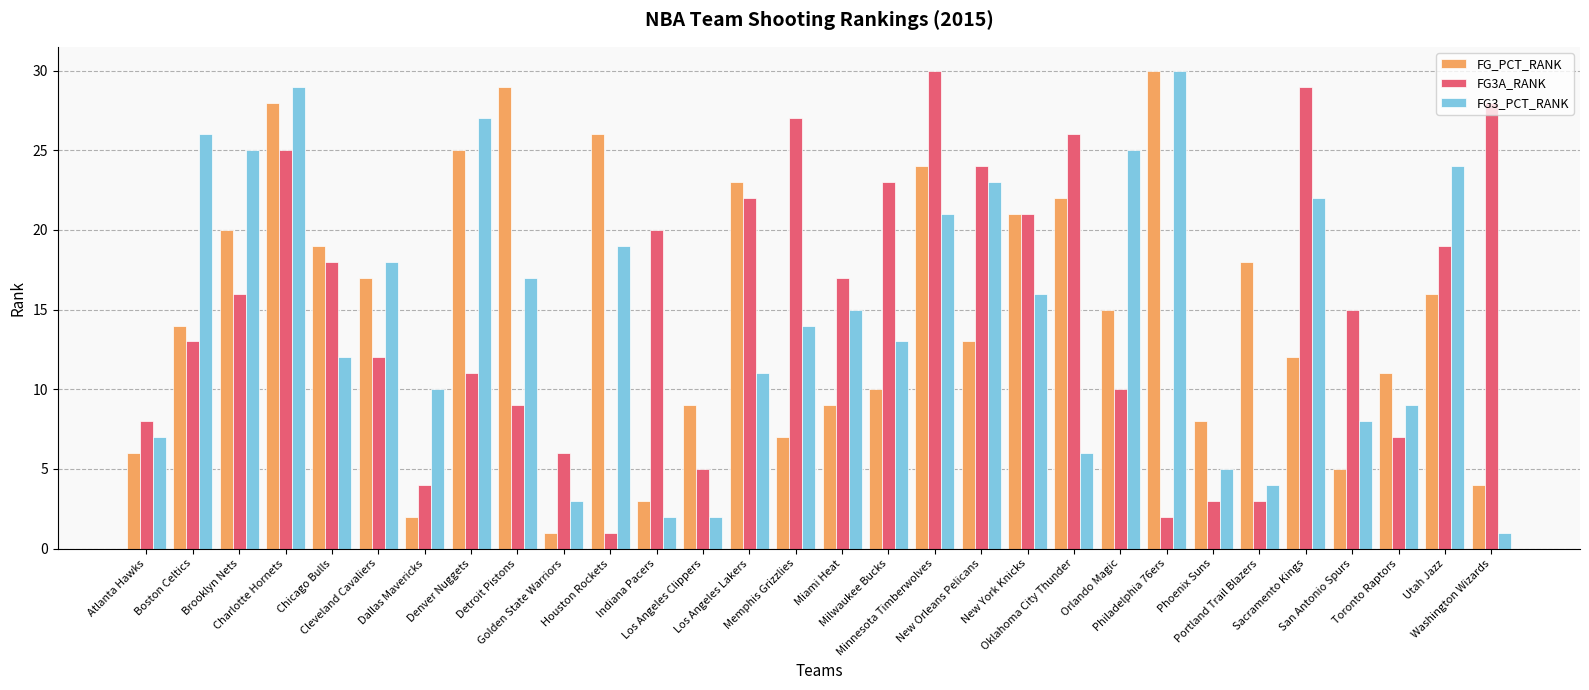

What is the sum of all FG_PCT_RANK values?

447